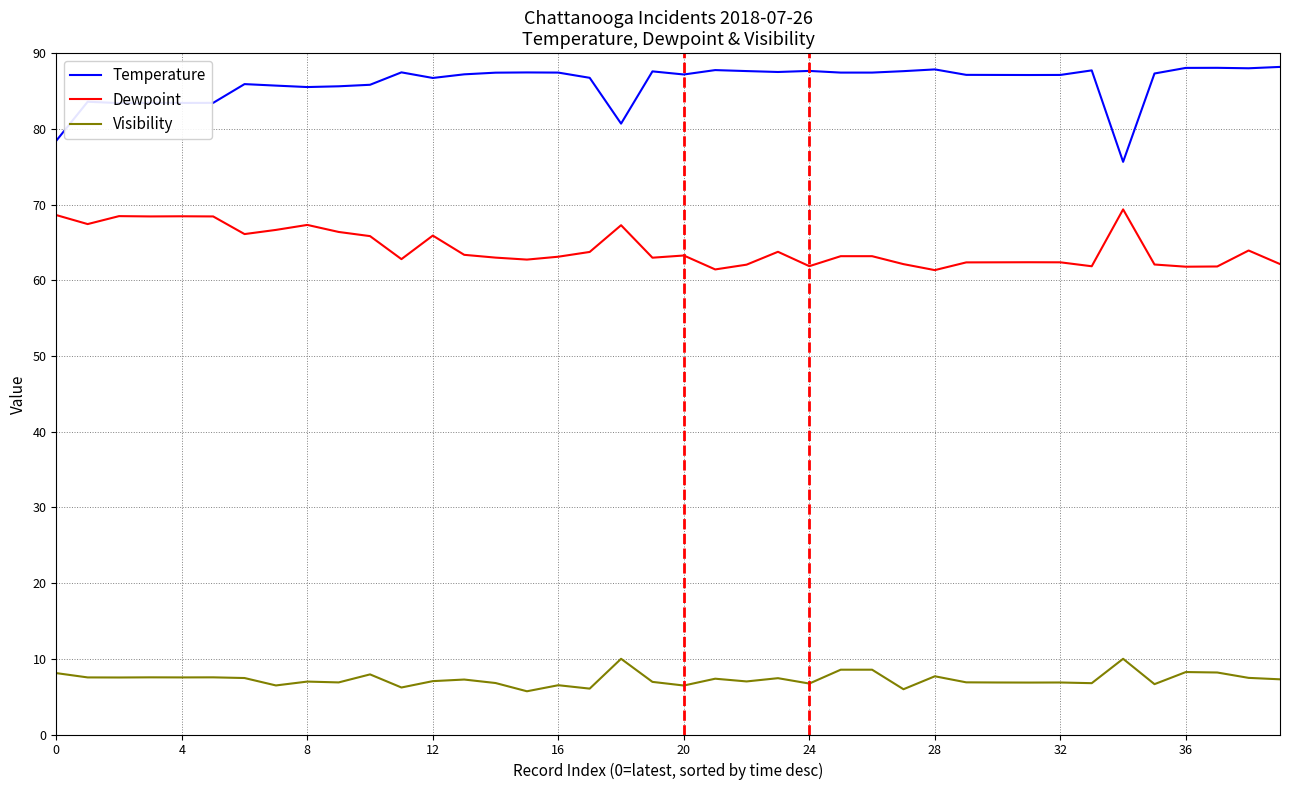

Which series has the largest total across all categories?

Temperature